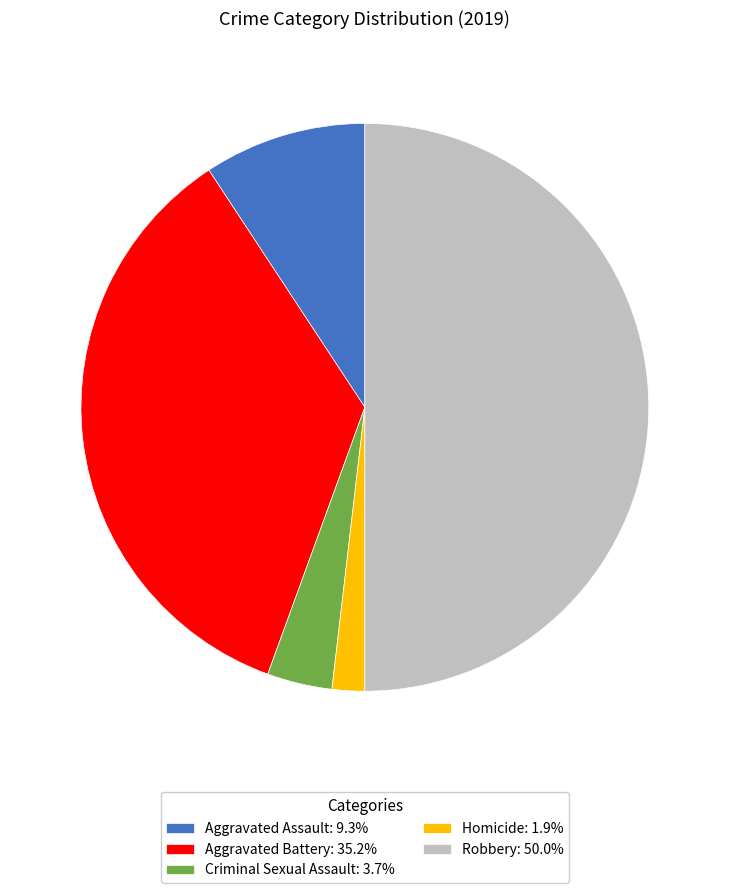

Does Aggravated Assault: 9.3% represent more than half of the total?

No